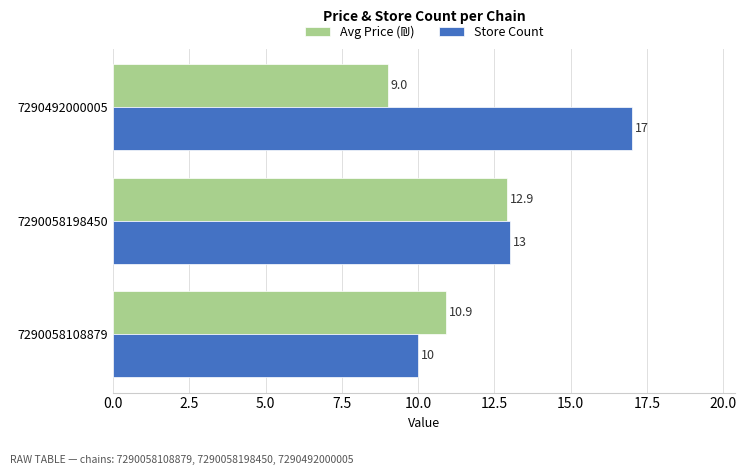

True or false: Store Count has a value of 9.0 at 7290058198450.

False